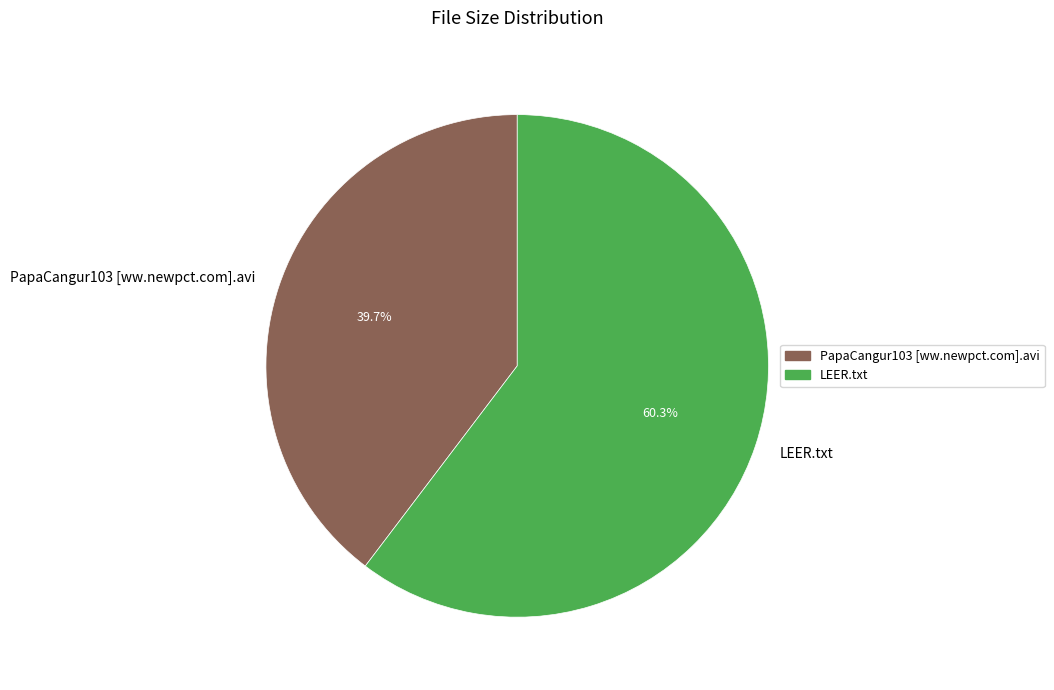

How many segments does this pie chart have?

2